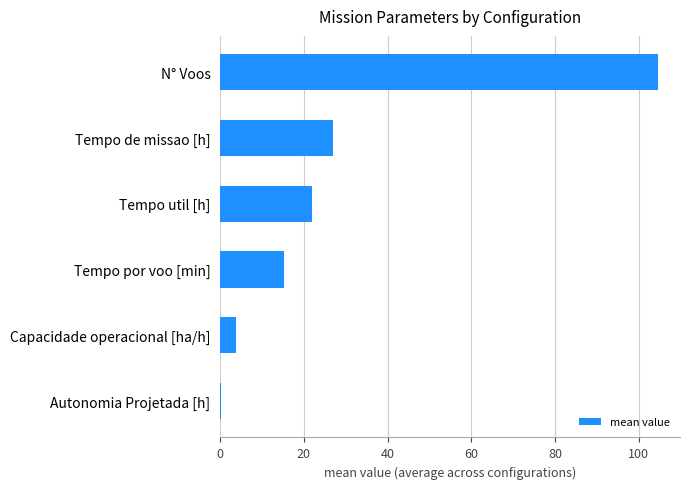

What is the change in value from Capacidade operacional [ha/h] to Tempo util [h]?

+18.1